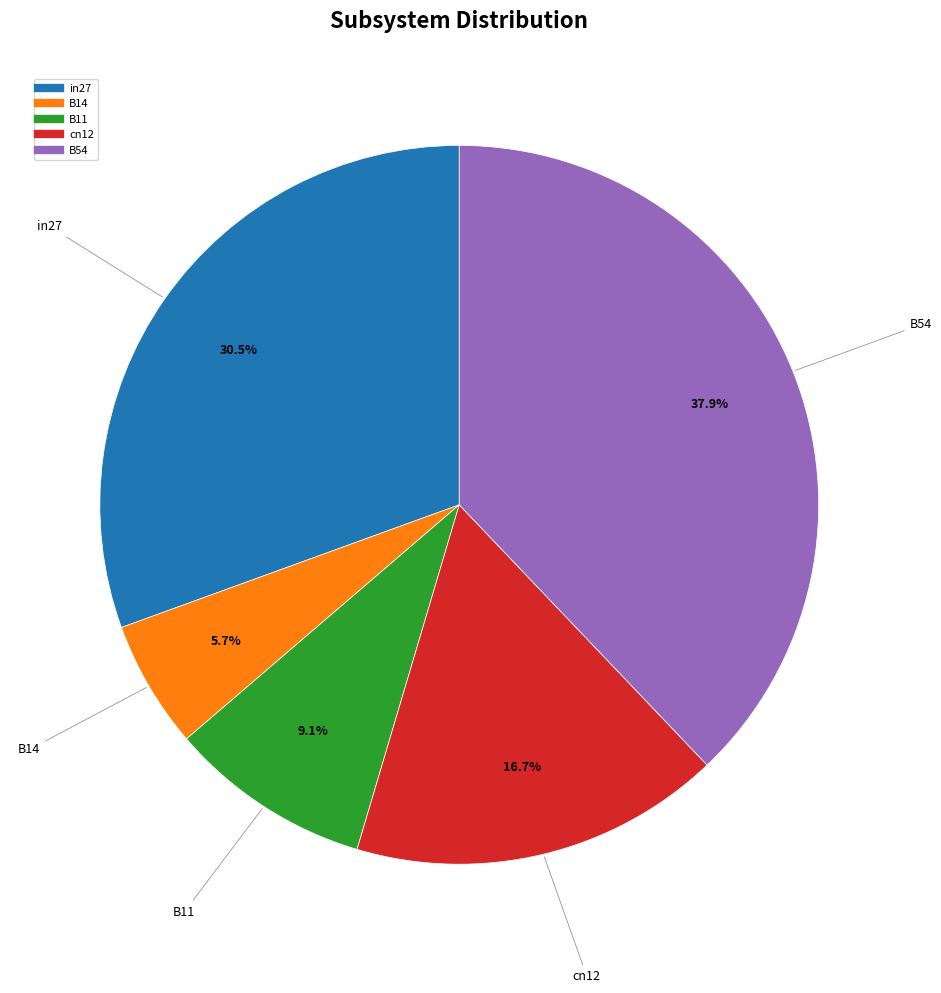

What percentage is NOT represented by B14?

94.3%